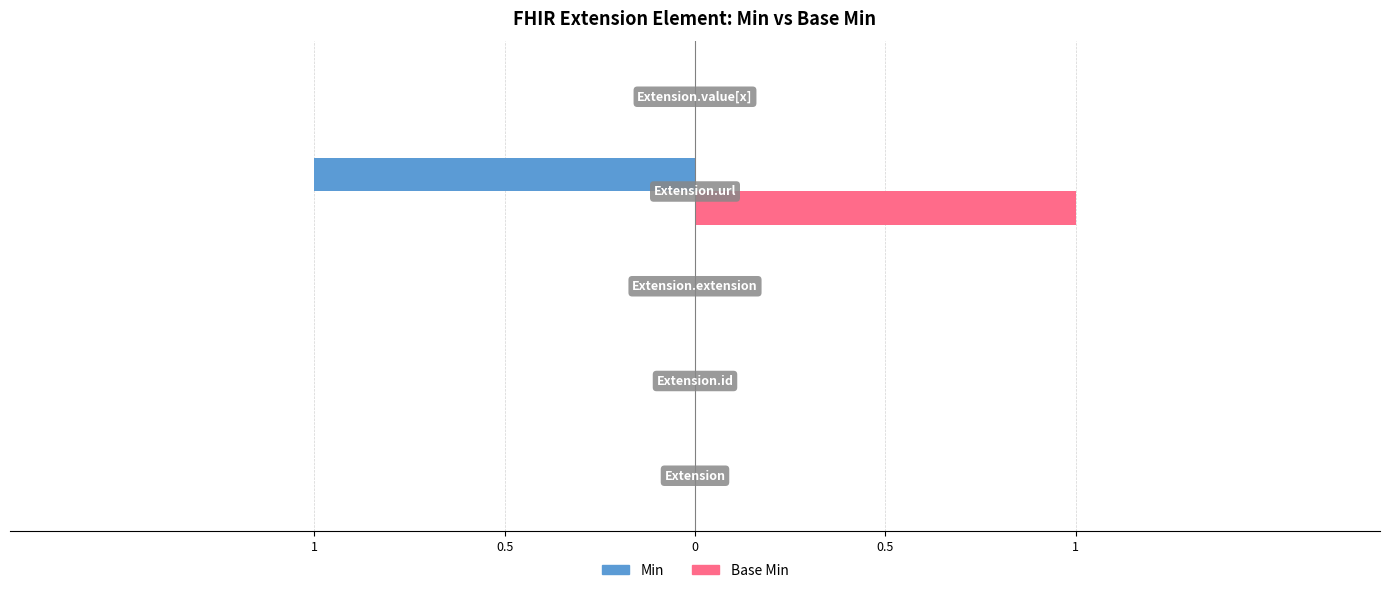

What are all the series names shown in the legend?

Min, Base Min